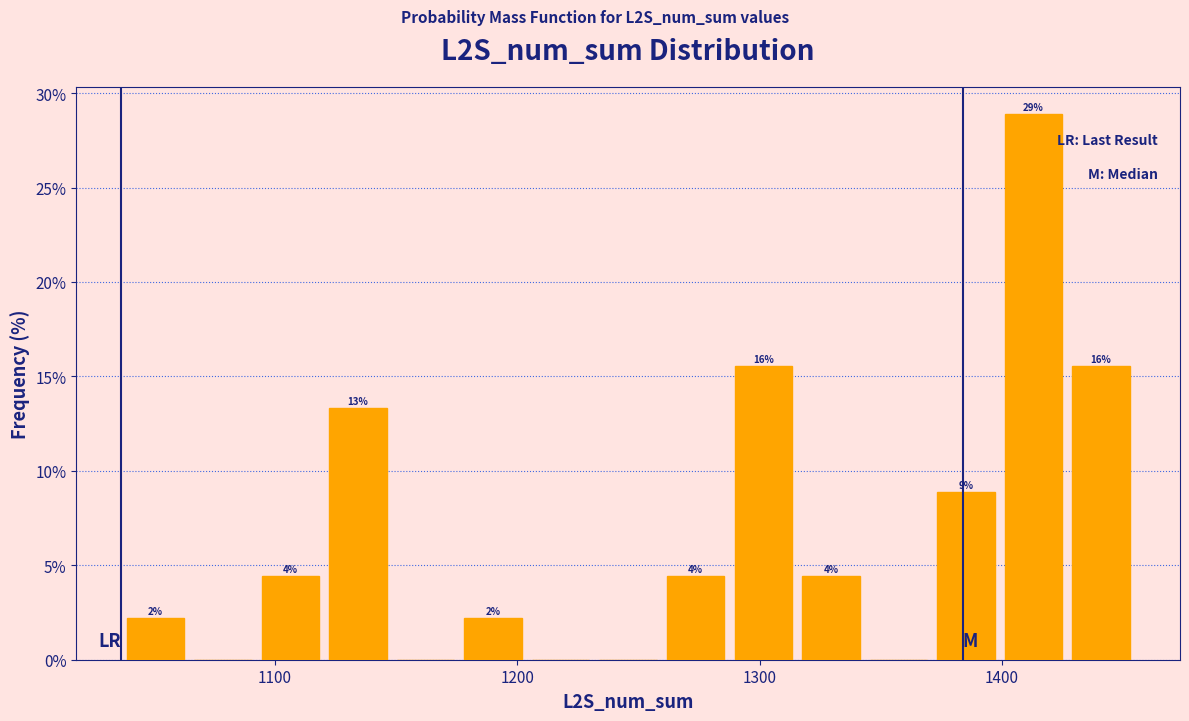

Around what value on the x-axis is the tallest bar? Give the approximate position of its centre, as read against the axis.

1410